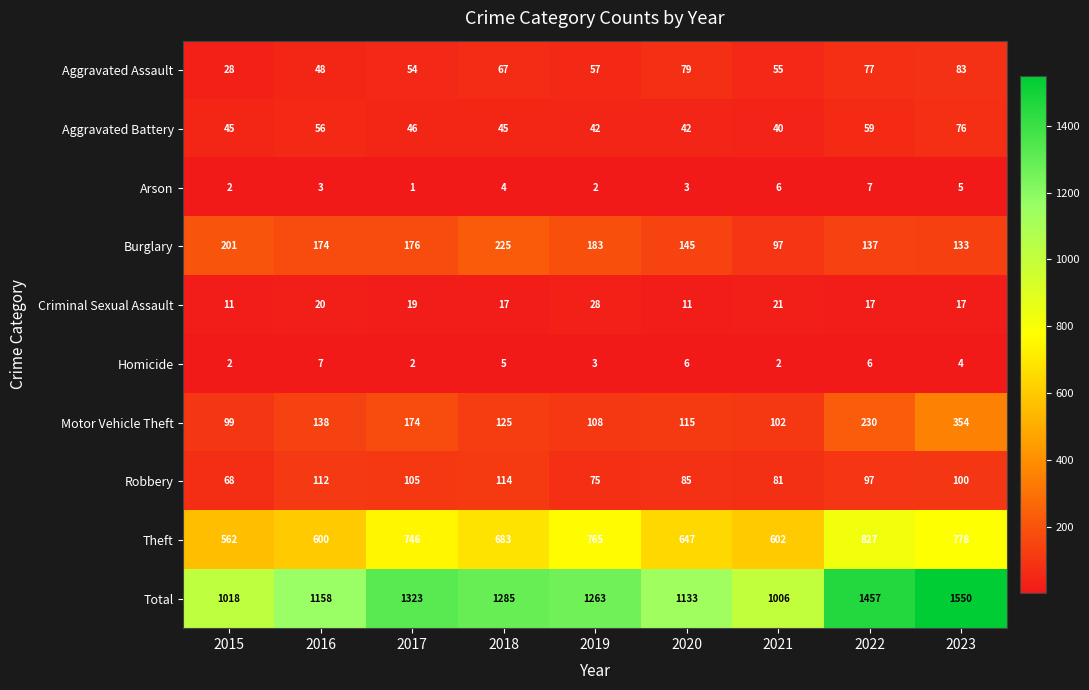

The Arson series shows 1 at 2018. True or false?

False